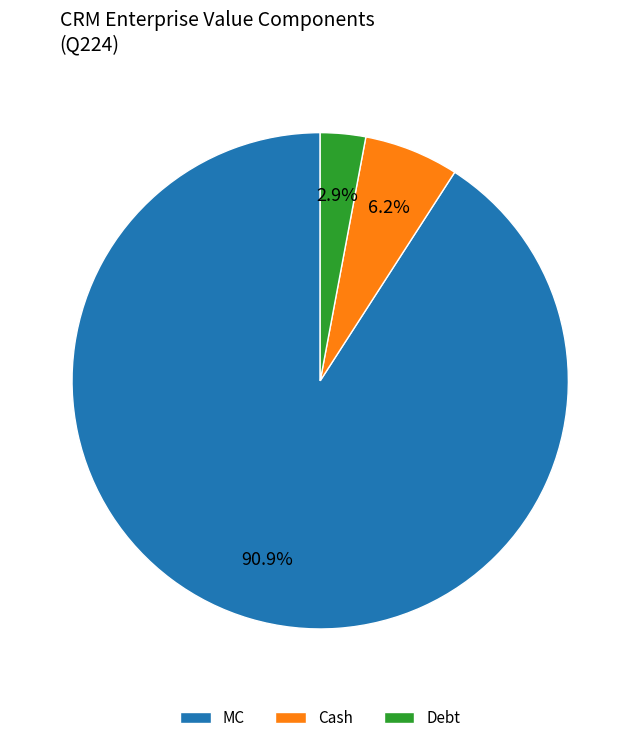

What is the smallest slice in the pie chart?

Debt